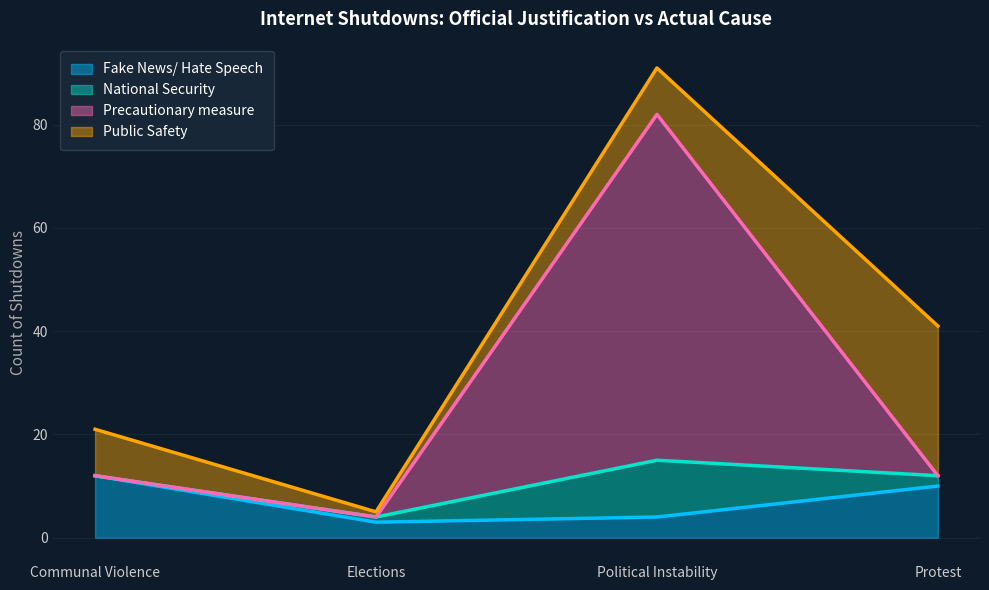

Is the value of Fake News/ Hate Speech at Communal Violence greater than the value of National Security at Communal Violence?

No